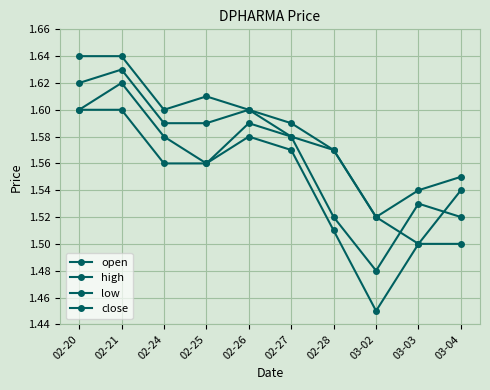

At which category does low reach its first local peak?

02-26